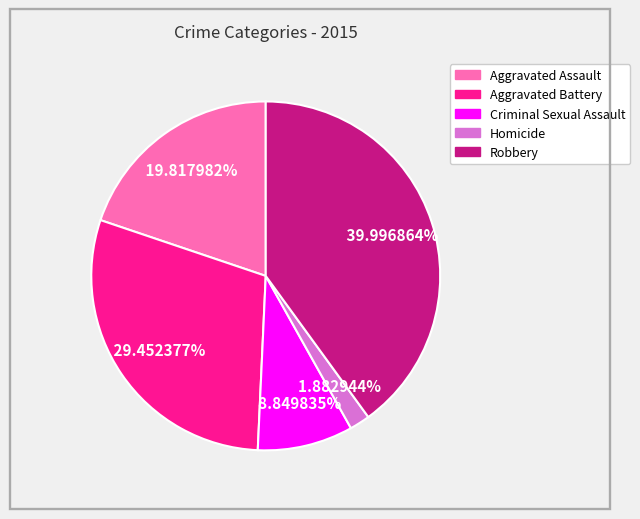

The Robbery slice represents 27% of the pie. True or false?

False